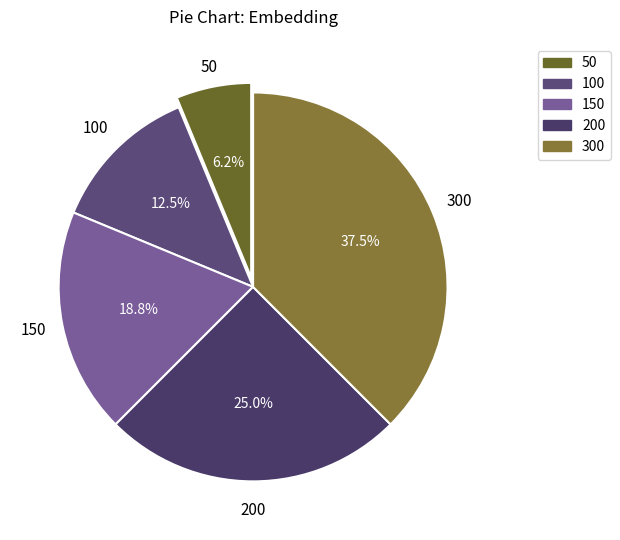

Rank the categories by value from lowest to highest.

50, 100, 150, 200, 300